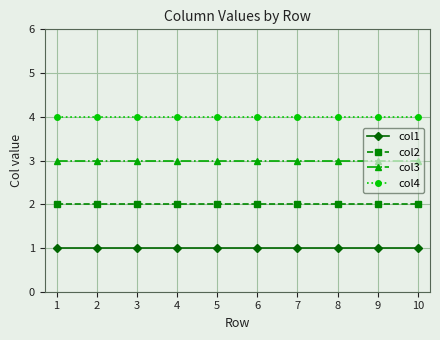

How many lines are shown in the chart?

4